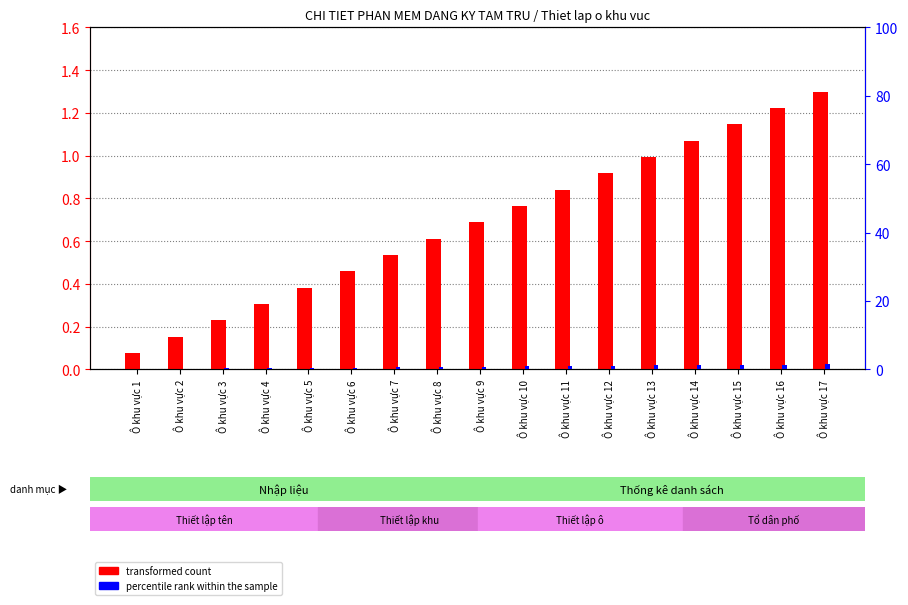

What are all the series names shown in the legend?

transformed count, percentile rank within the sample